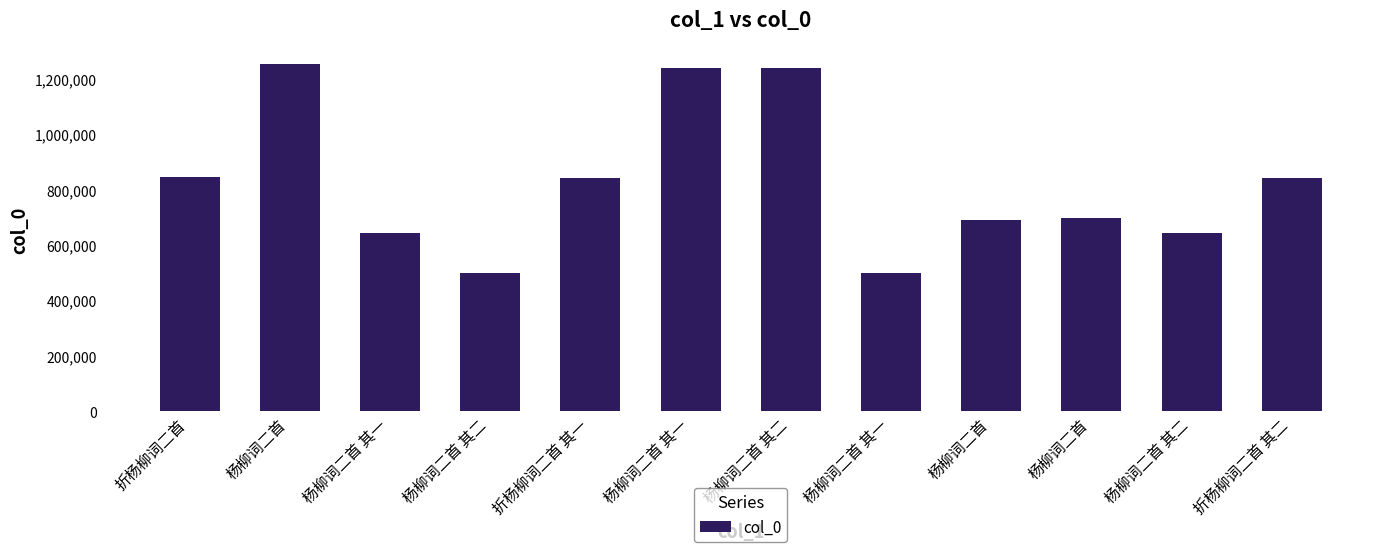

How many bars are there in total?

12